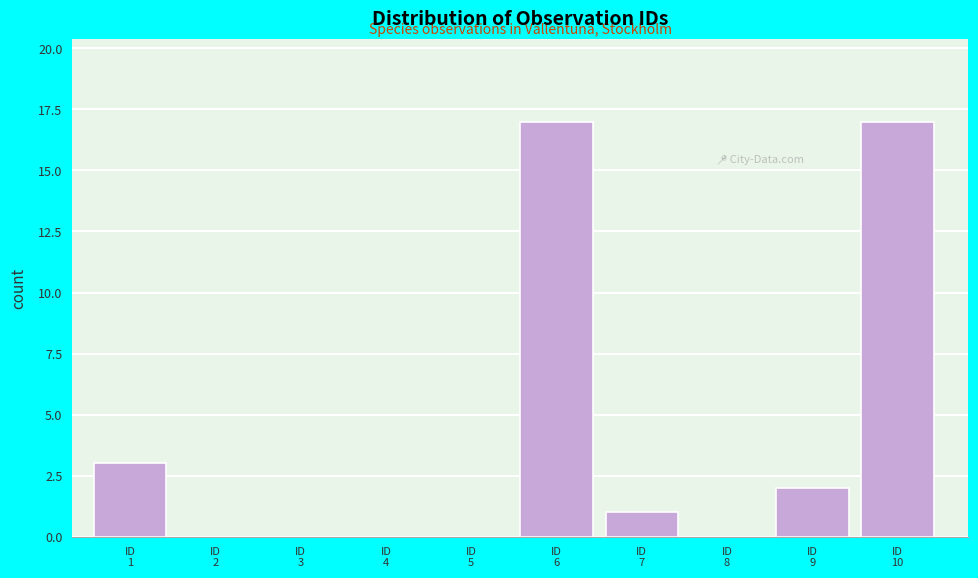

What is the maximum value shown in the chart?

17